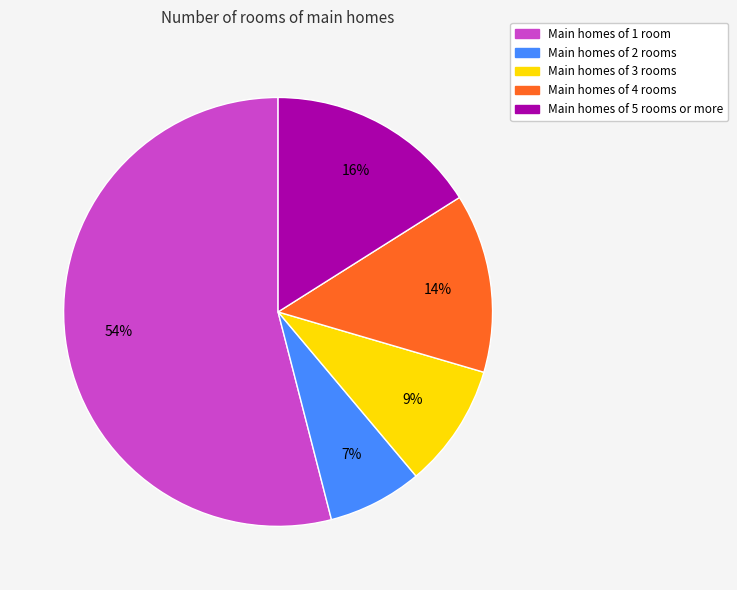

Count the number of slices in the pie.

5